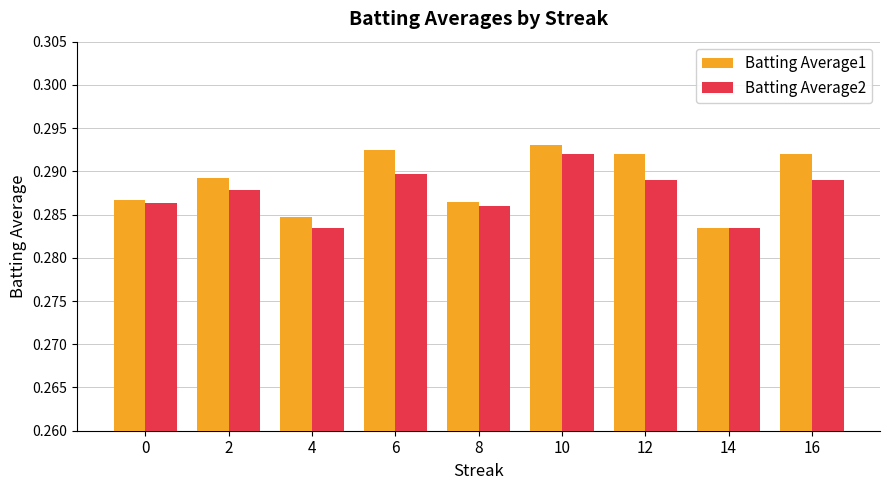

How many Batting Average2 values are between 0 and 1?

9